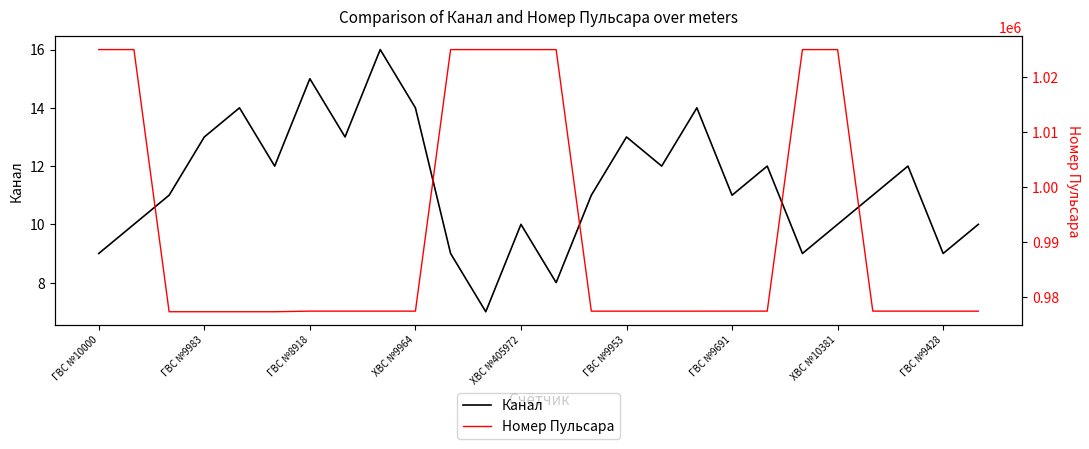

What value does the Канал series have at ГВС №9428?

9